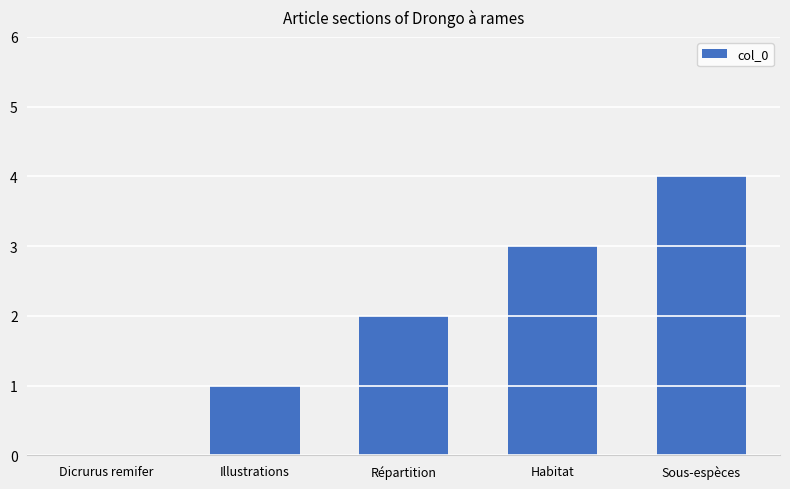

What is the ratio of the value at Illustrations to the value at Habitat?

0.3